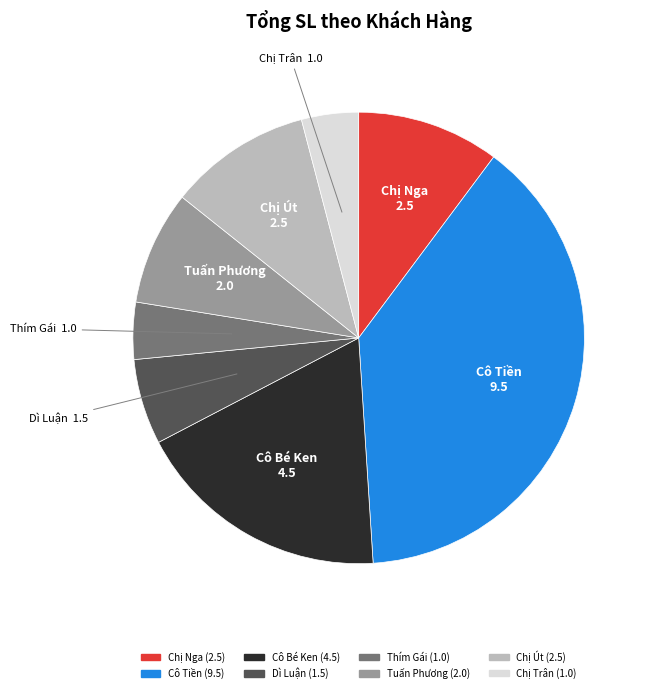

Between Tuấn Phương and Cô Bé Ken, which is larger?

Cô Bé Ken